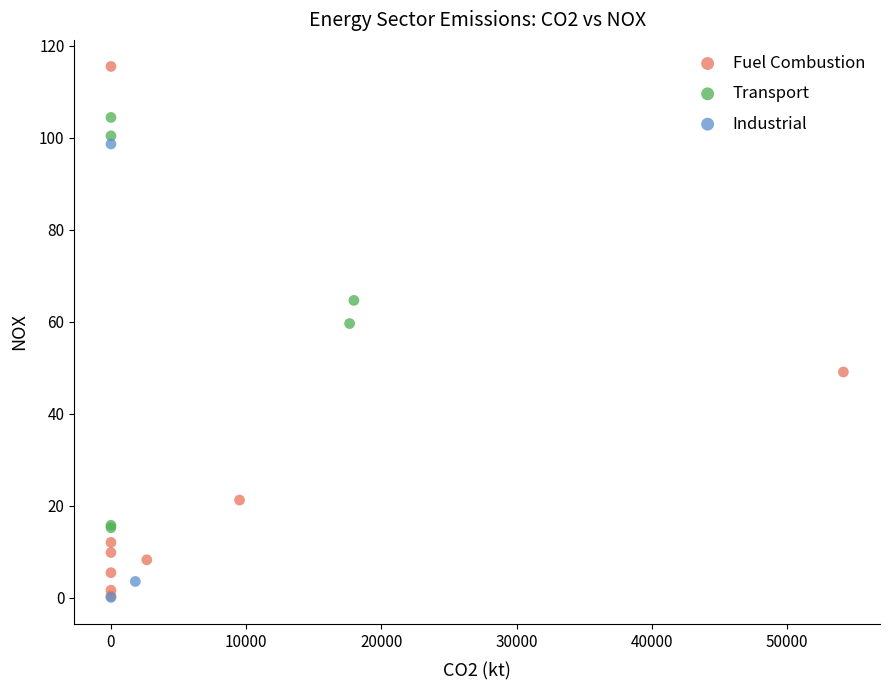

Which series has the widest spread of Y values?

Fuel Combustion